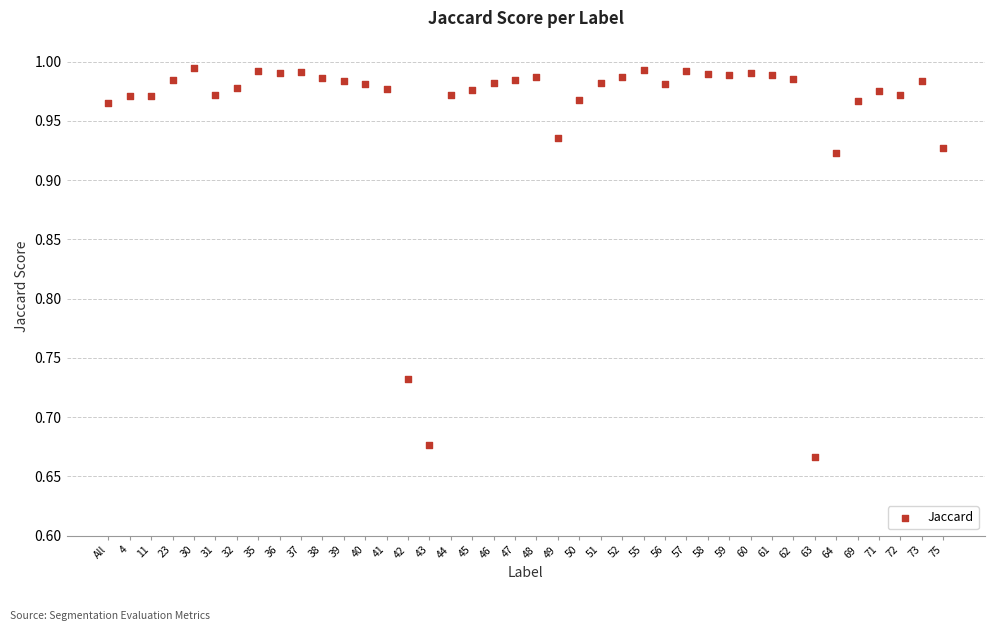

What is the range of Y values (max minus min)?

0.3